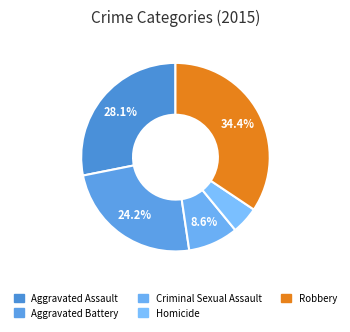

Combined, do Criminal Sexual Assault and Aggravated Battery account for over 50%?

No